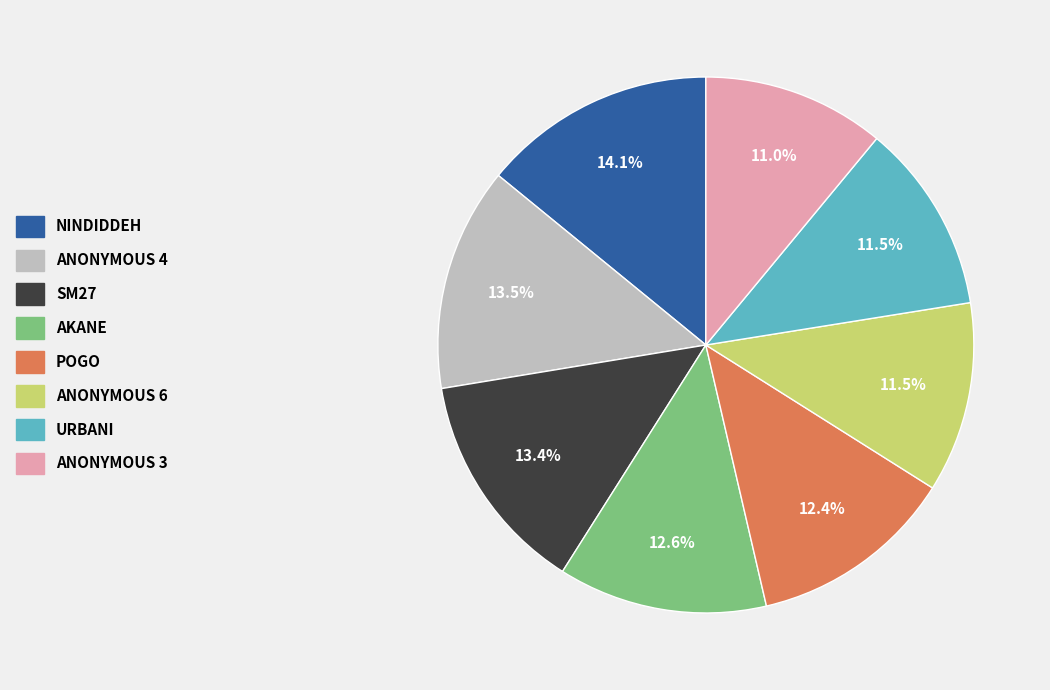

Does any single category account for the majority?

No